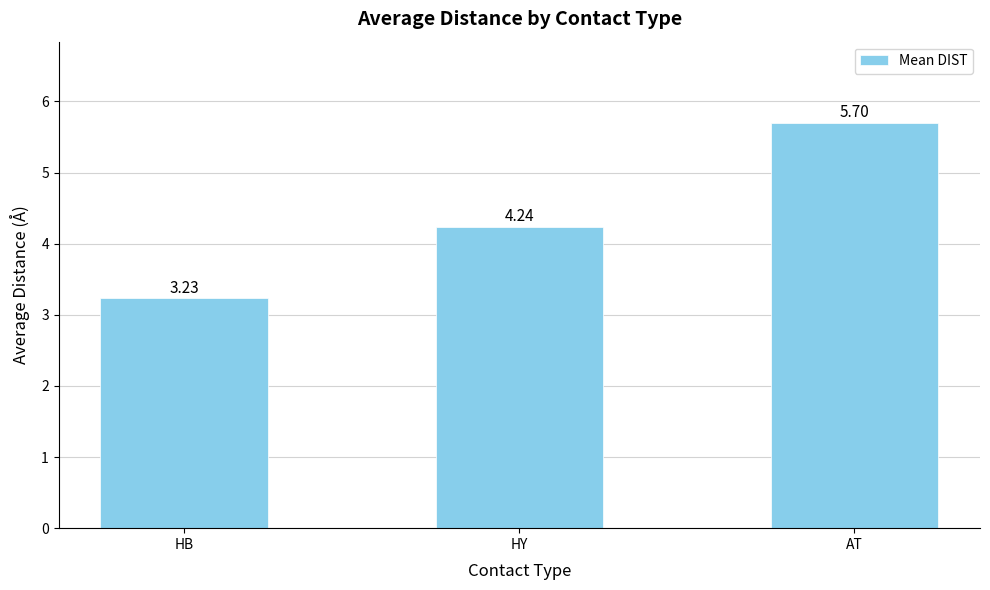

Does the chart contain stacked bars?

No